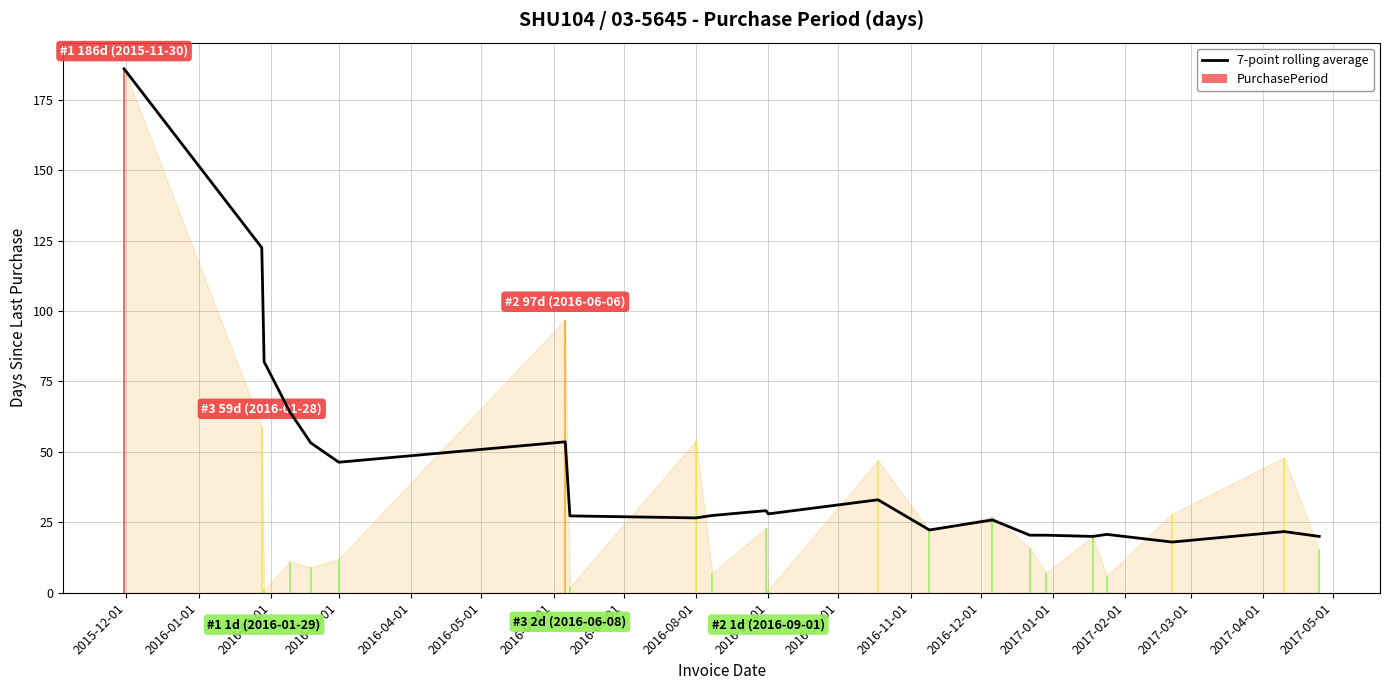

How many bars are there in total?

22